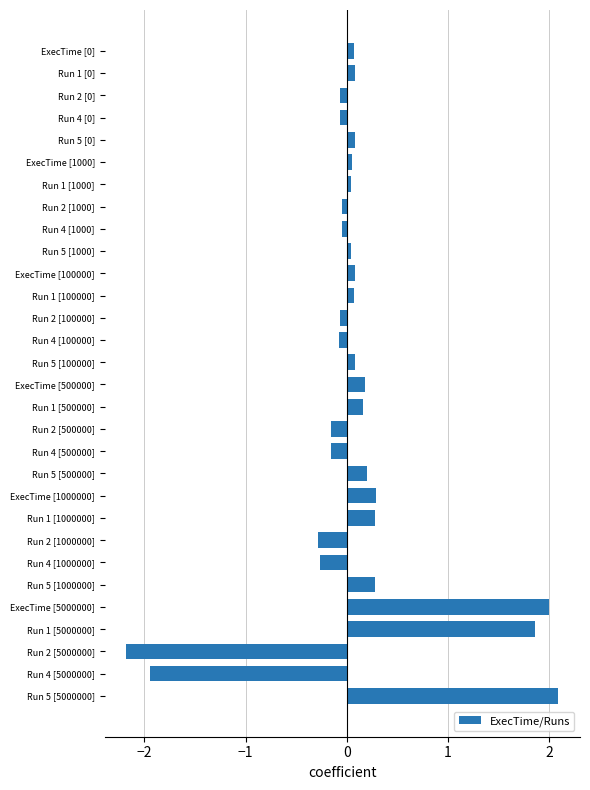

What is the change in value from Run 1 [1000000] to Run 2 [1000000]?

-0.6